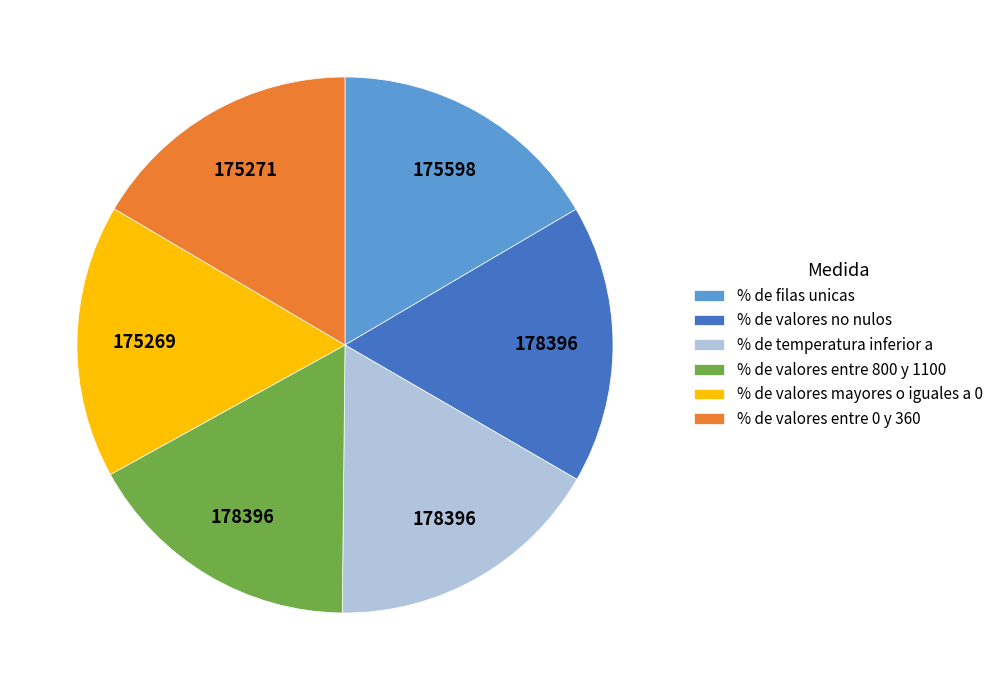

Is % de valores no nulos the majority of the pie?

No